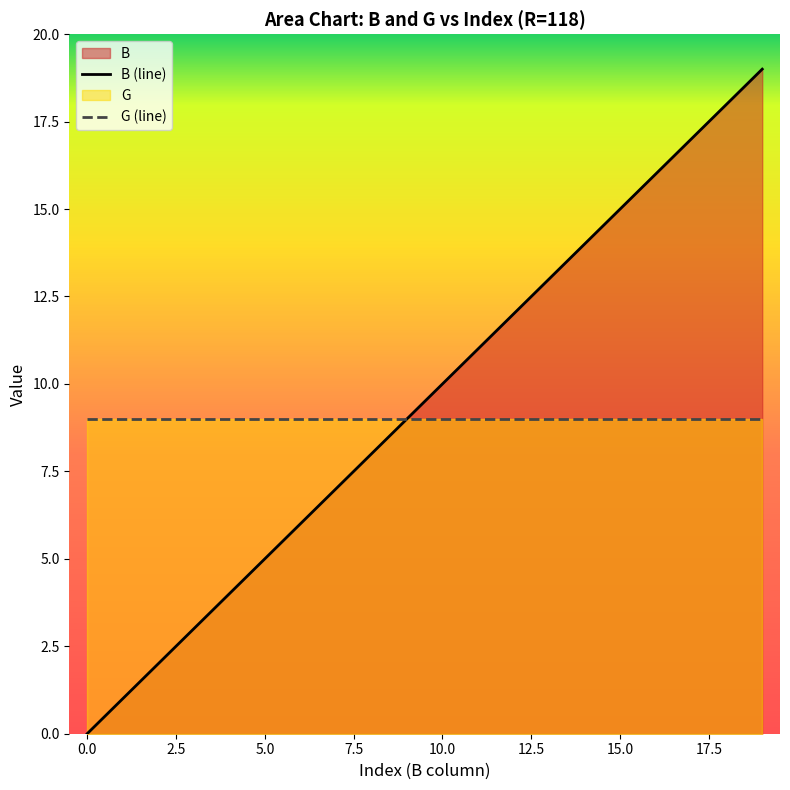

How many data points in B (line) are less than 10?

10